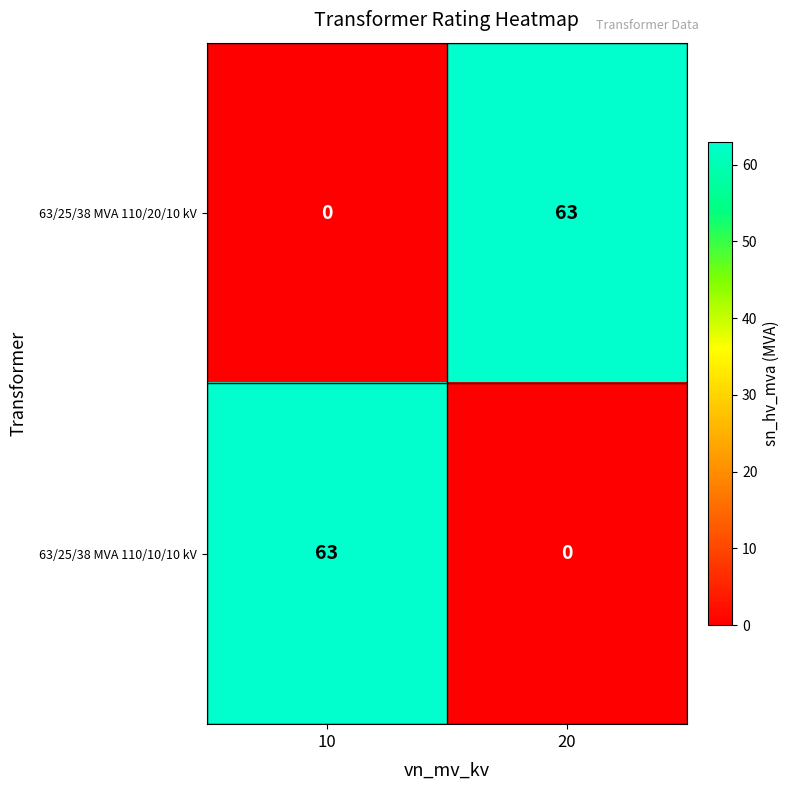

The value of 63/25/38 MVA 110/20/10 kV at 20 is 63. True or false?

True